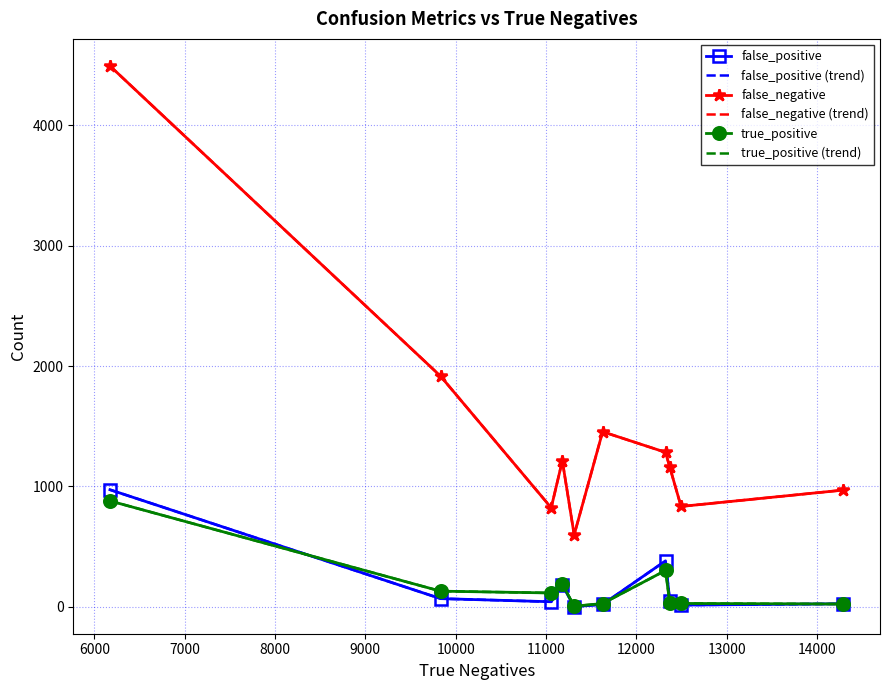

Where is false_negative (trend) nearest to the value 2545?

6000